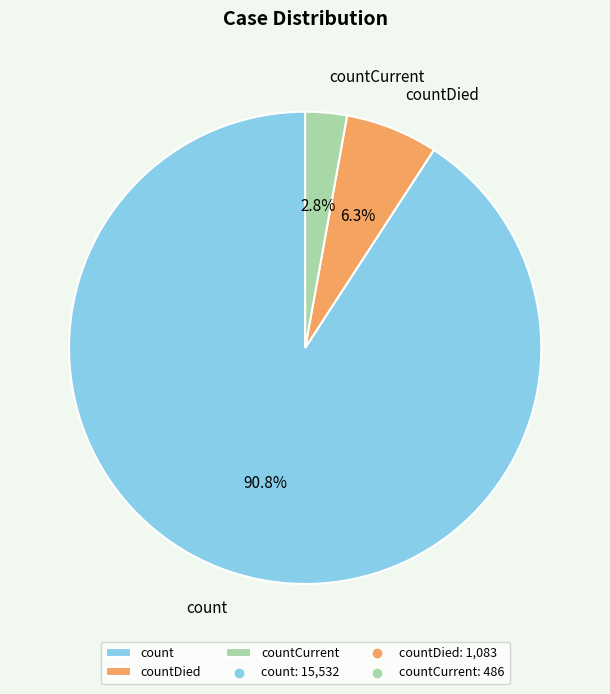

Do countDied and countCurrent together represent more than half of the pie?

No